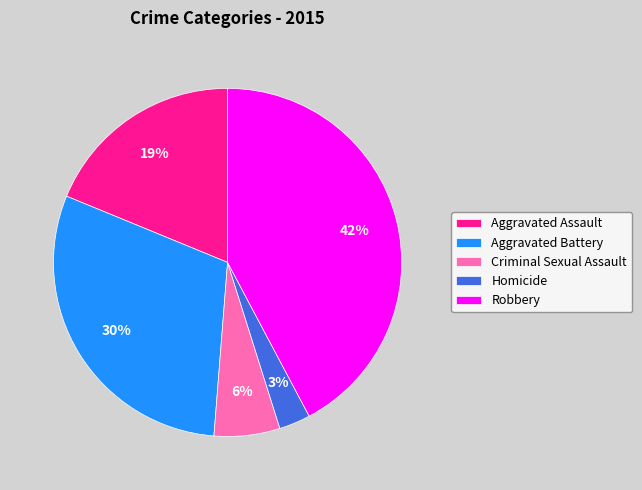

To the nearest percent, what percentage of the pie is Homicide?

3%